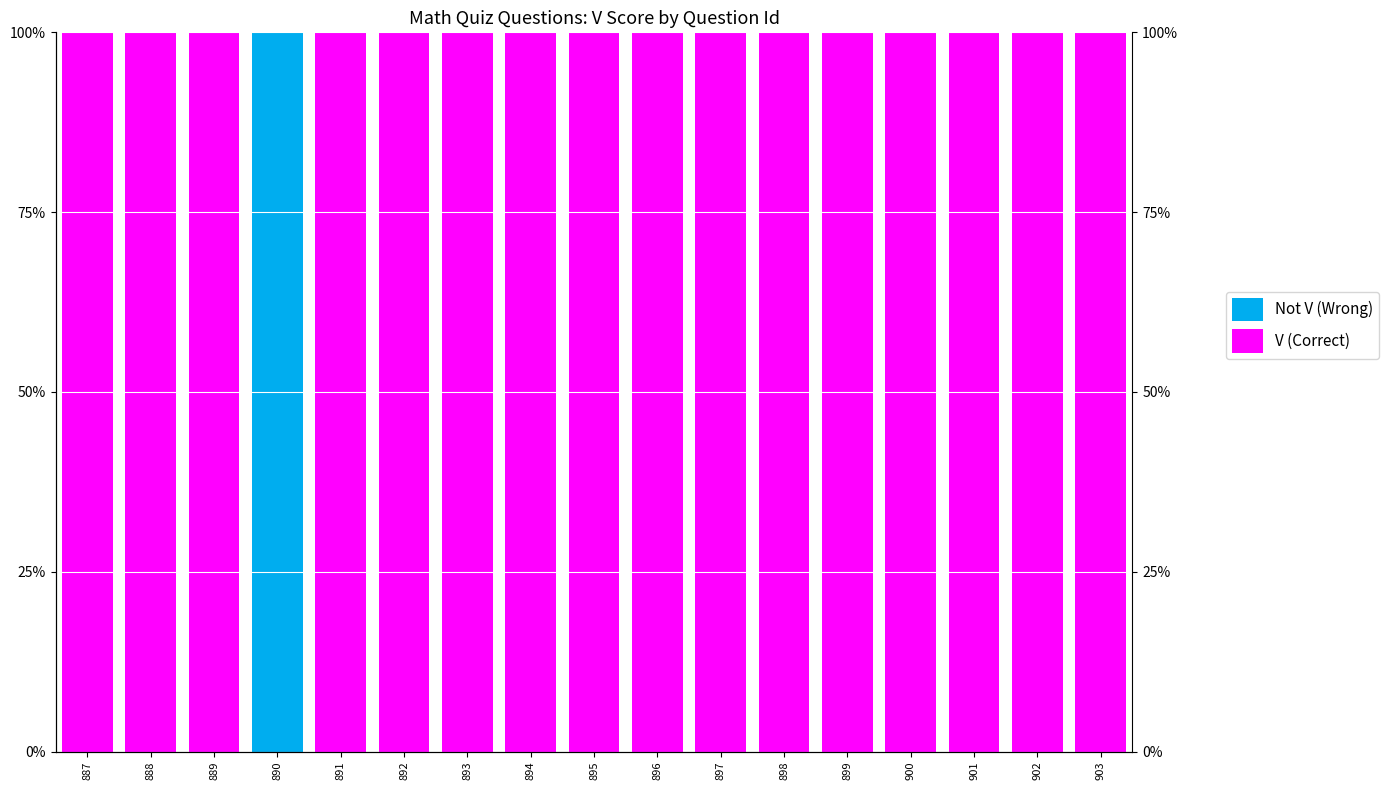

Are the bars horizontal?

No